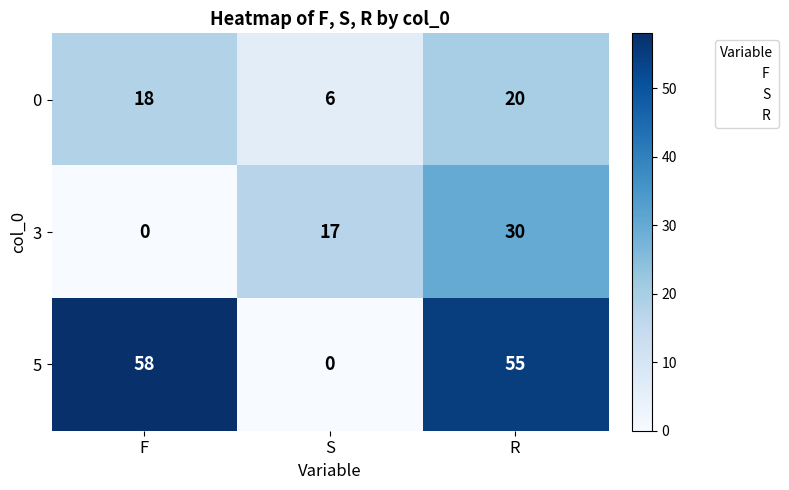

How many 0 values are between 6 and 20?

3